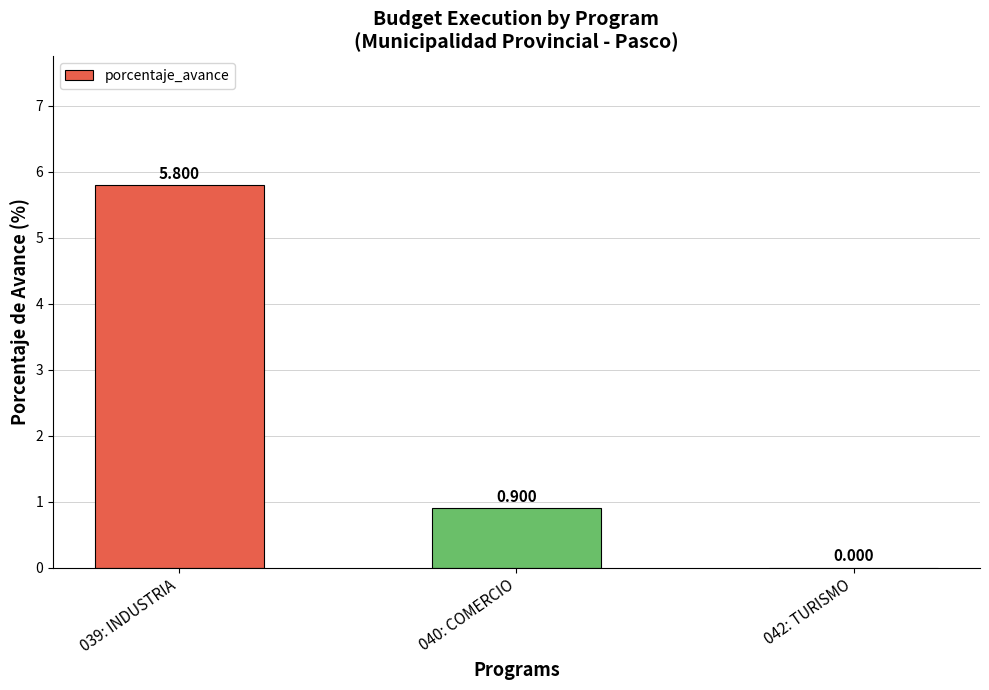

How many data points are above 0?

2